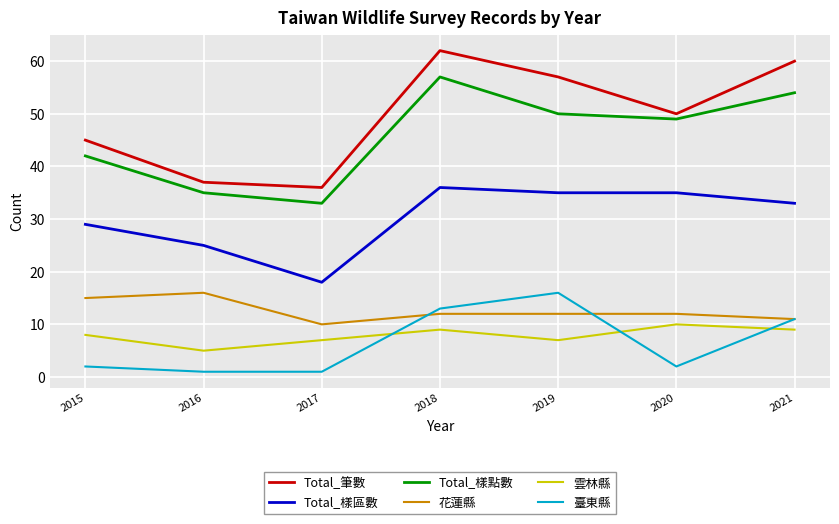

What value does the Total_樣點數 series have at 2015, to the nearest 5?

40